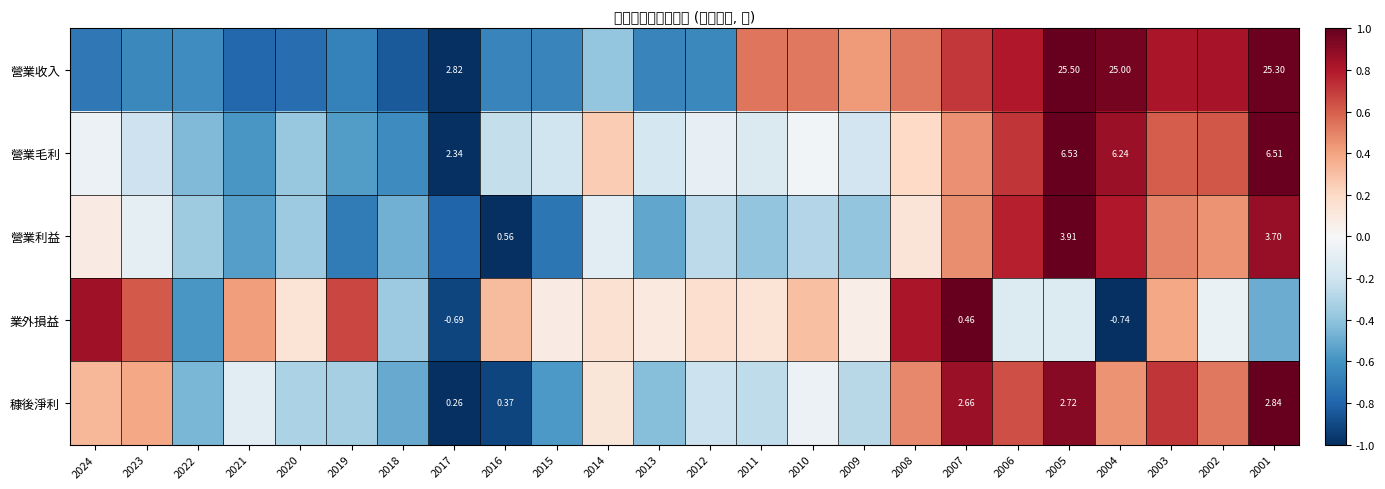

What is the difference between the 業外損益 values at 2017 and 2011?

1.0